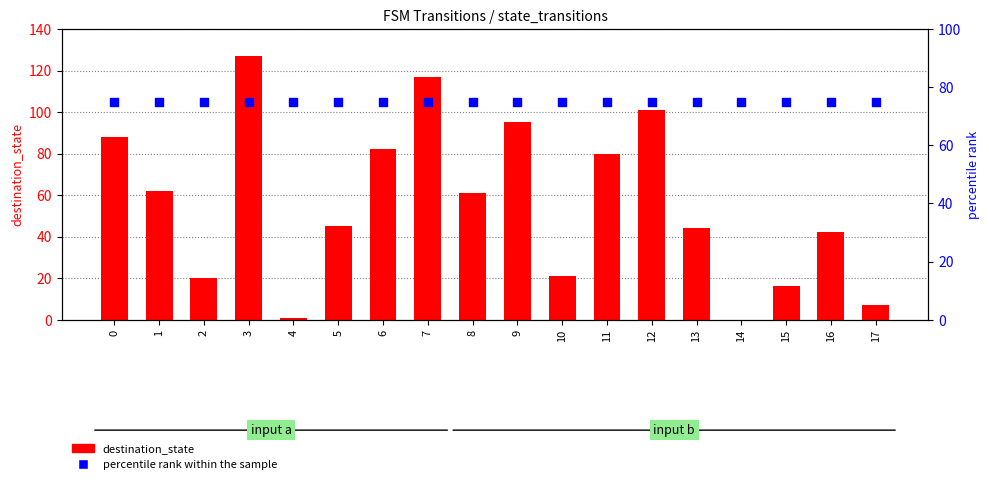

Is the value of destination_state at 3 greater than the value of percentile rank within the sample at 6?

Yes